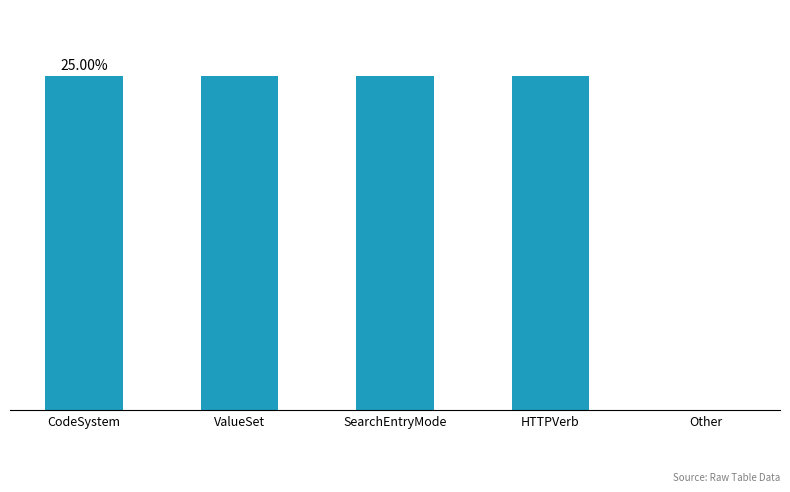

The value at ValueSet is 50. True or false?

True